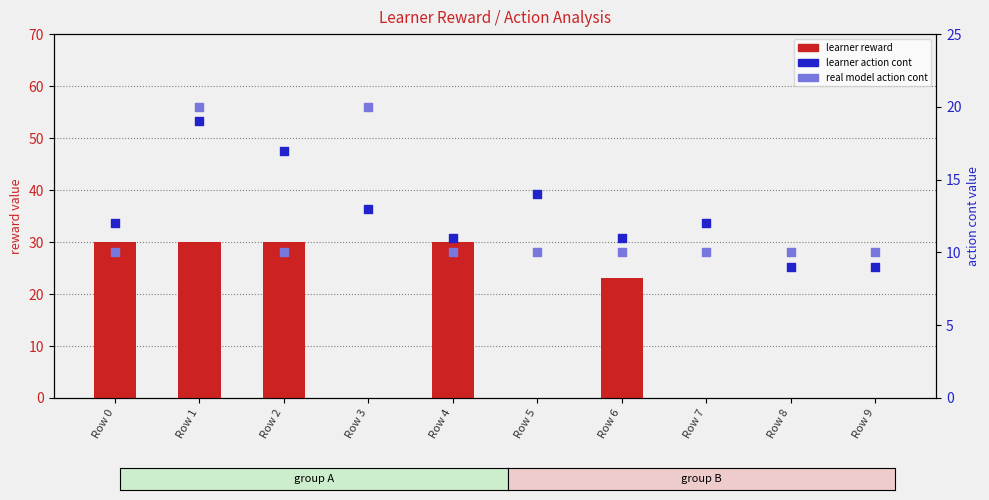

What is the total value across all series at Row 3?

33